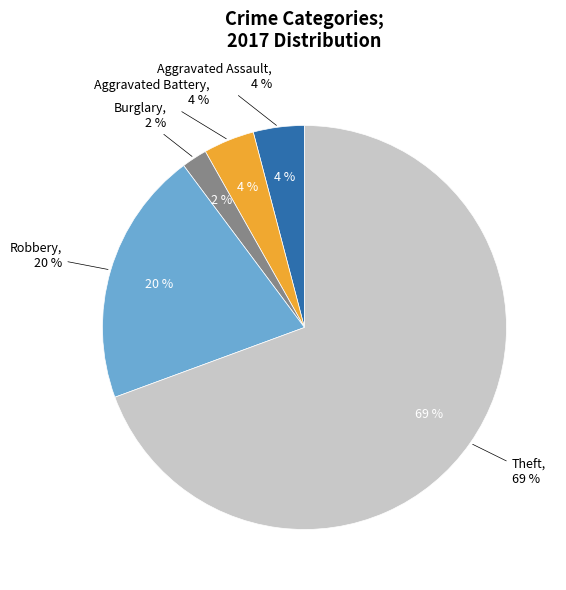

Which slice represents more than half of the pie?

Theft